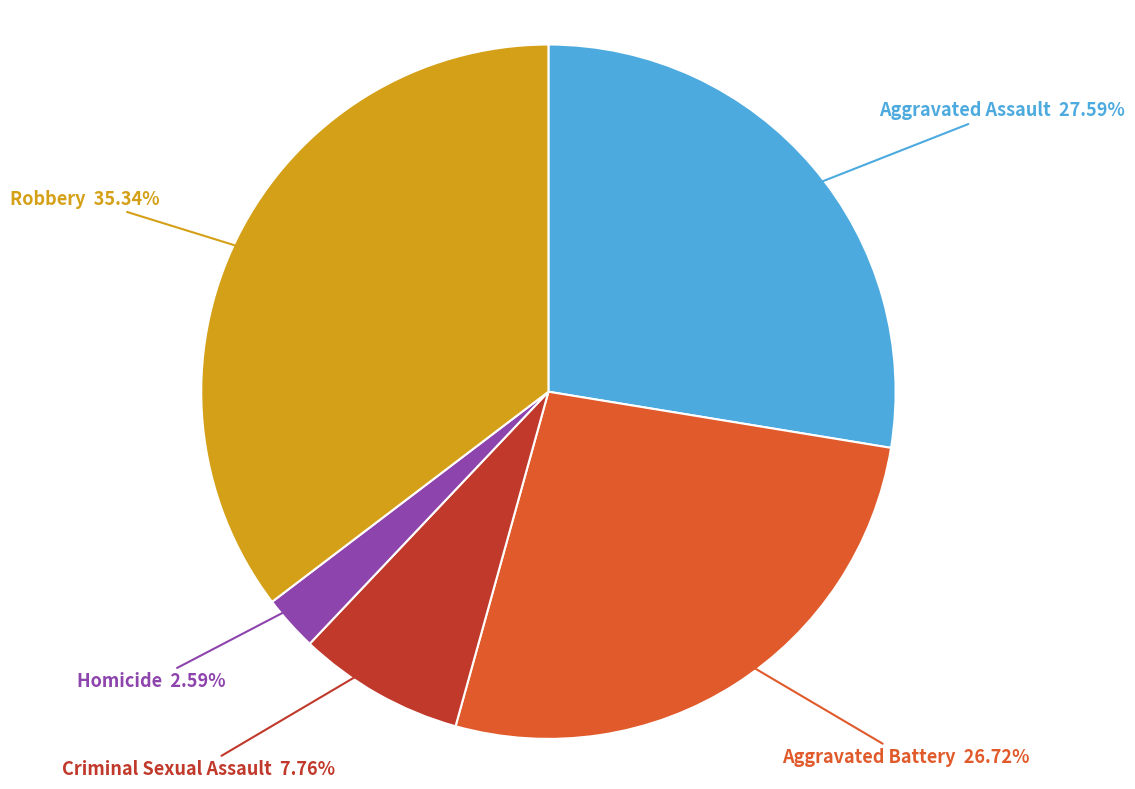

Is there any slice that represents more than half of the pie?

No